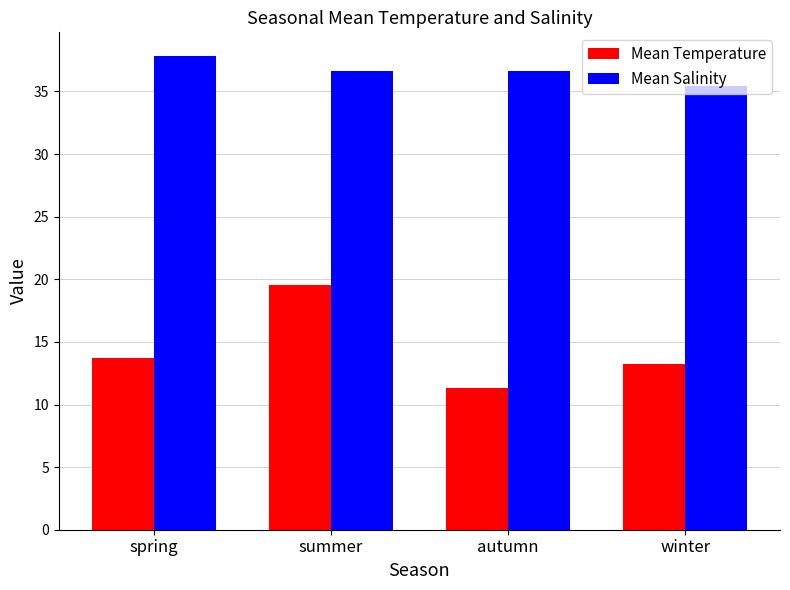

What is the label of the 2nd bar from the left?

summer